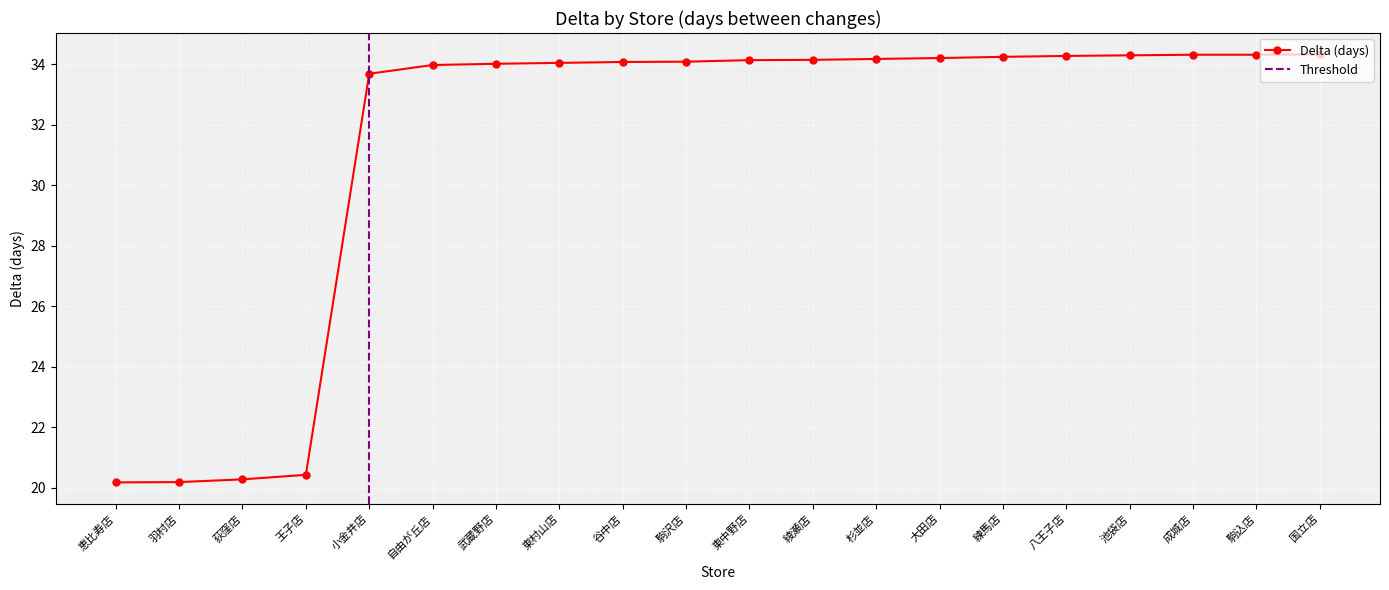

What is the difference between the second highest and second lowest values?

14.1